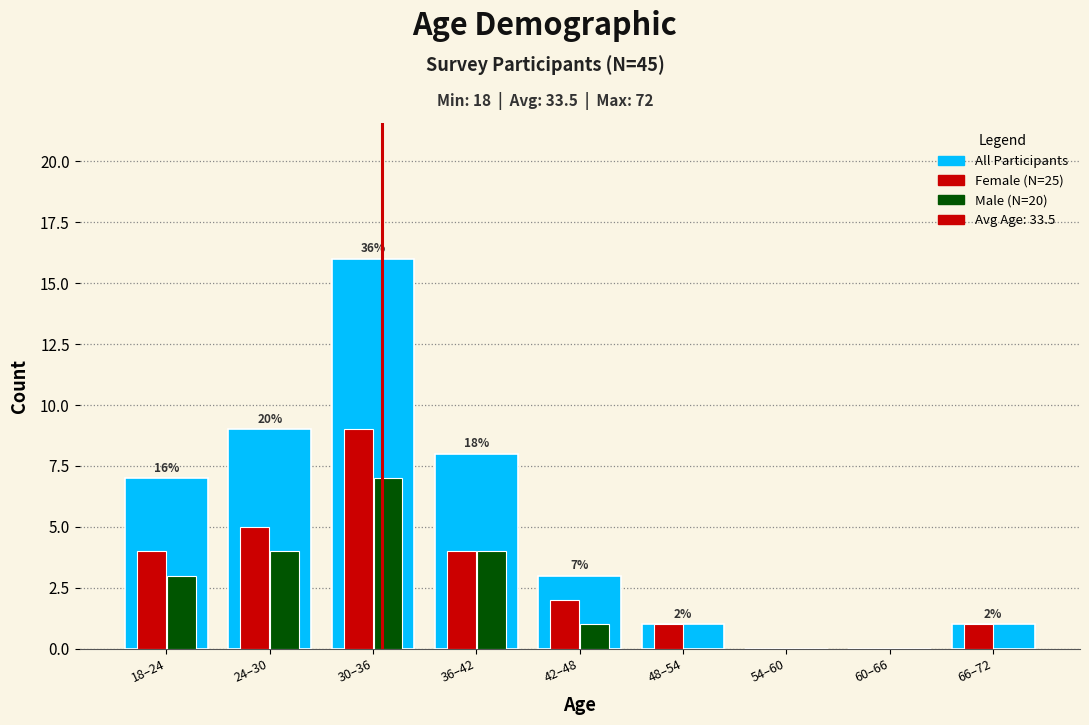

Reading left to right, what are all the values shown in this chart?

All Participants: 18–24=7	24–30=9	30–36=16	36–42=8	42–48=3	48–54=1	54–60=0	60–66=0	66–72=1
Female: 18–24=4	24–30=5	30–36=9	36–42=4	42–48=2	48–54=1	54–60=0	60–66=0	66–72=1
Male: 18–24=3	24–30=4	30–36=7	36–42=4	42–48=1	48–54=0	54–60=0	60–66=0	66–72=0